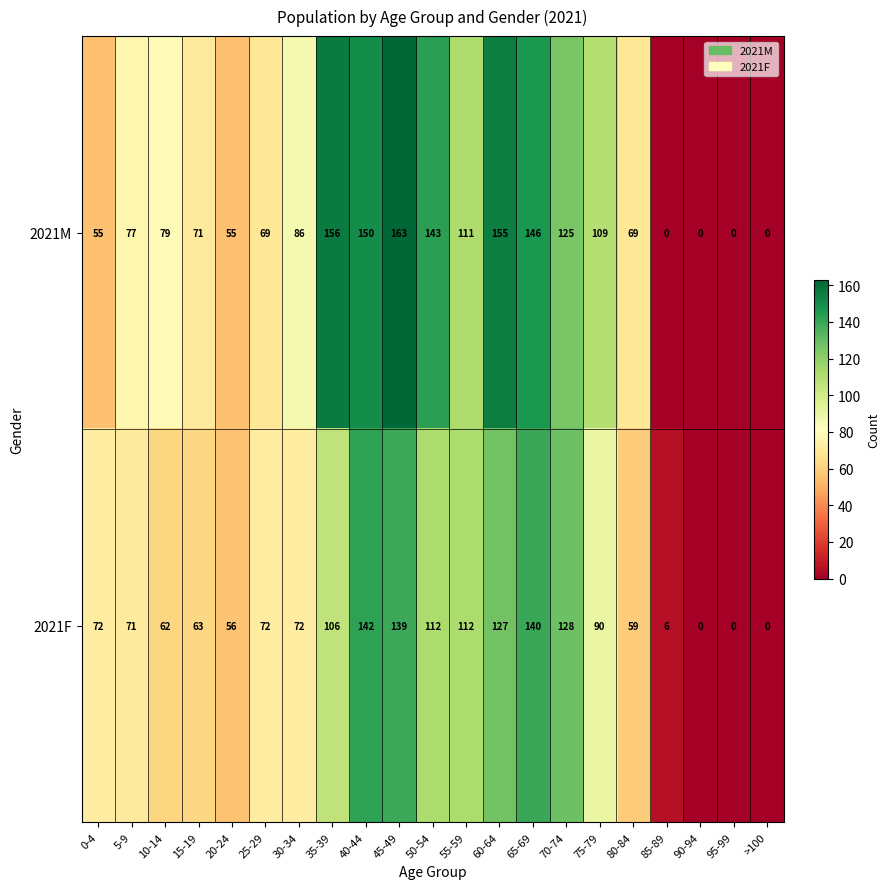

Which category has the highest value across all series?

45-49